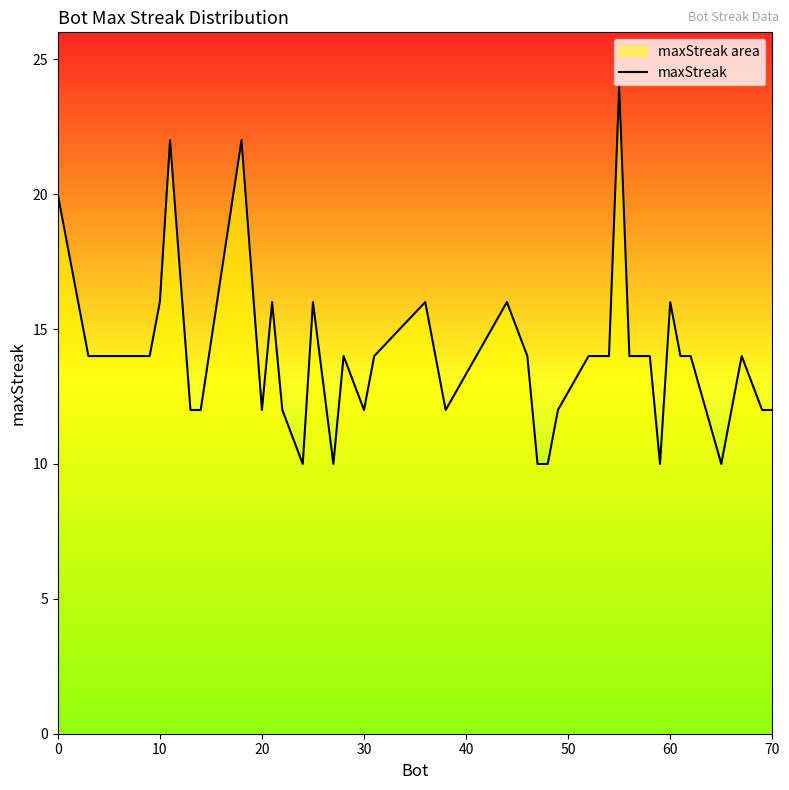

What is the difference between the maximum and minimum values?

14